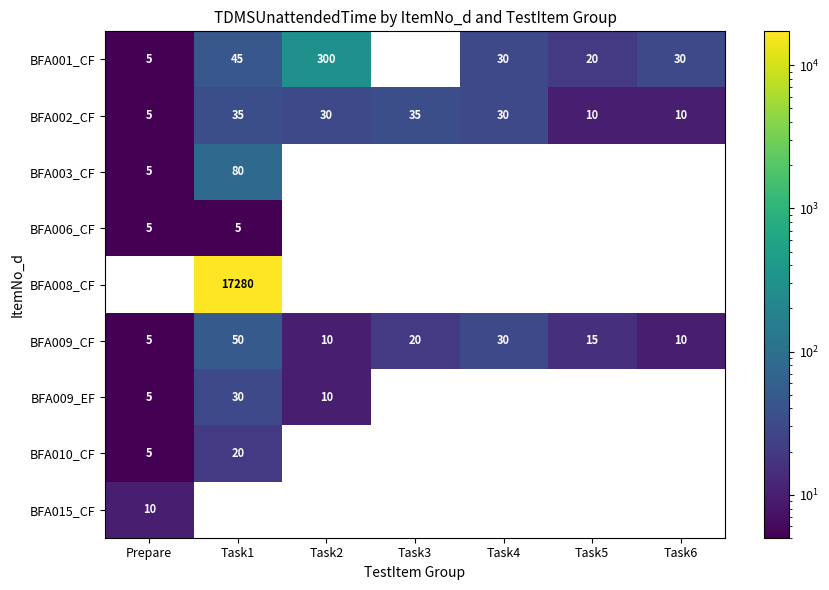

What is the spread (max minus min) of values at Task5?

10.0